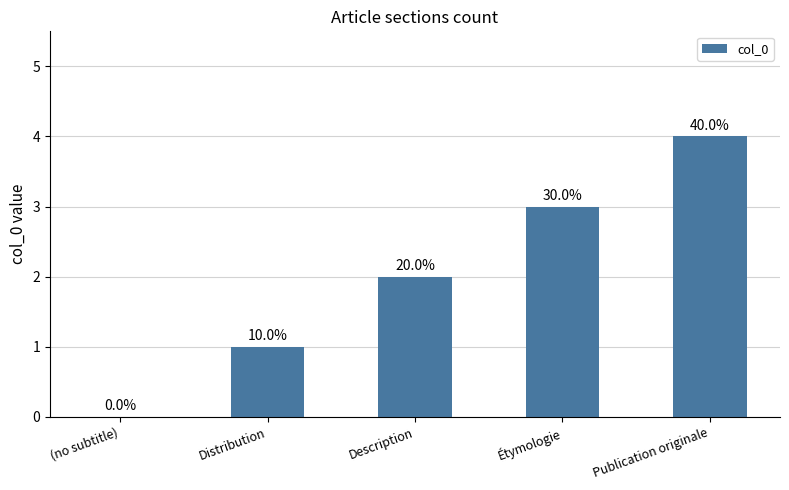

True or false: the data shows 6 at Publication originale.

False